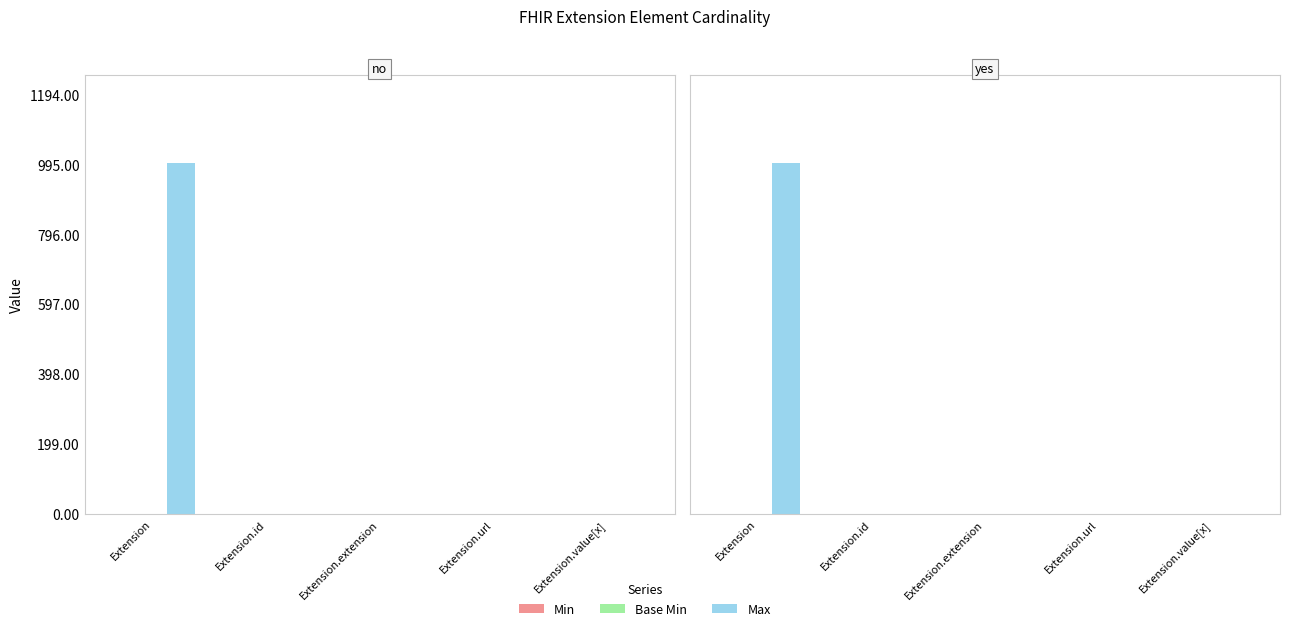

True or false: Min has a value of 0 at Extension.id.

False